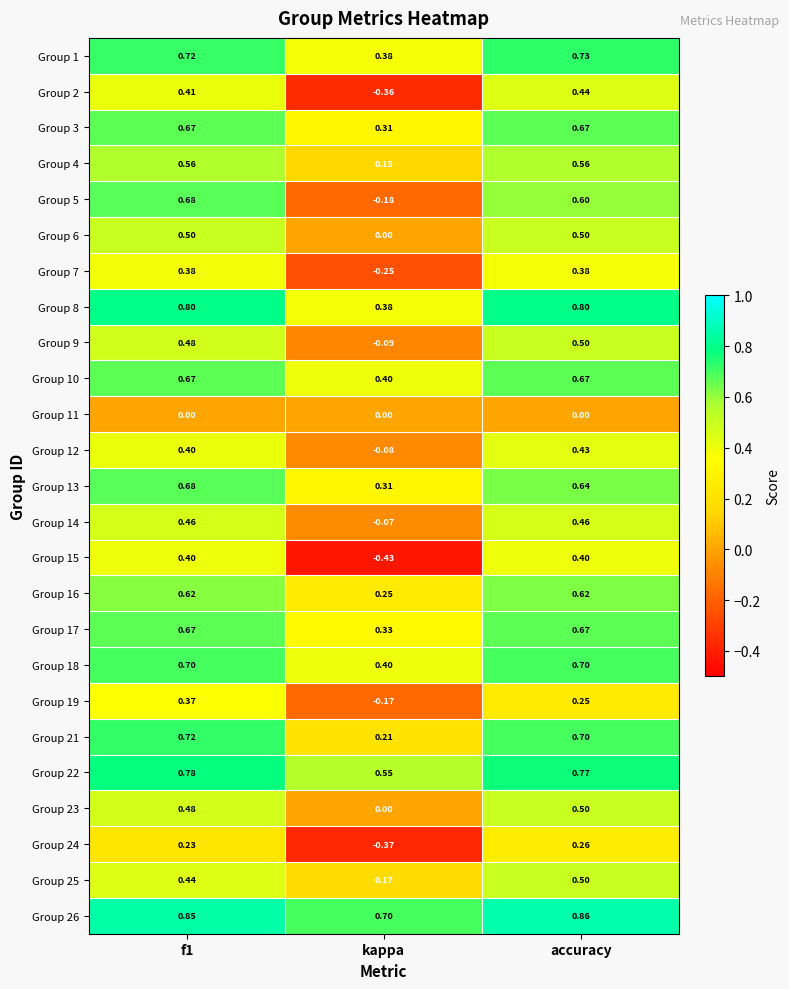

At how many categories does at least one series exceed 0?

3